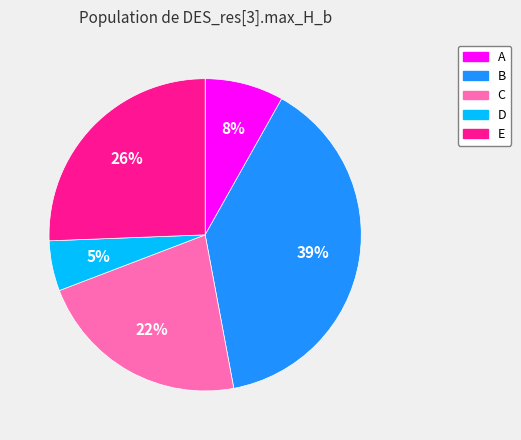

To the nearest percent, what is the combined percentage of E and B?

65%